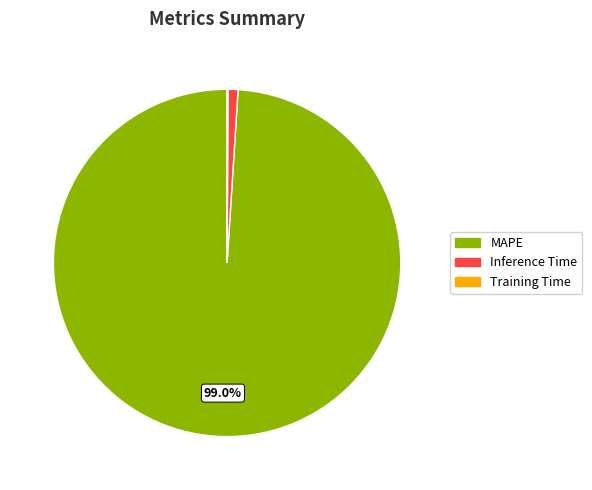

Do Inference Time and MAPE together represent more than half of the pie?

Yes